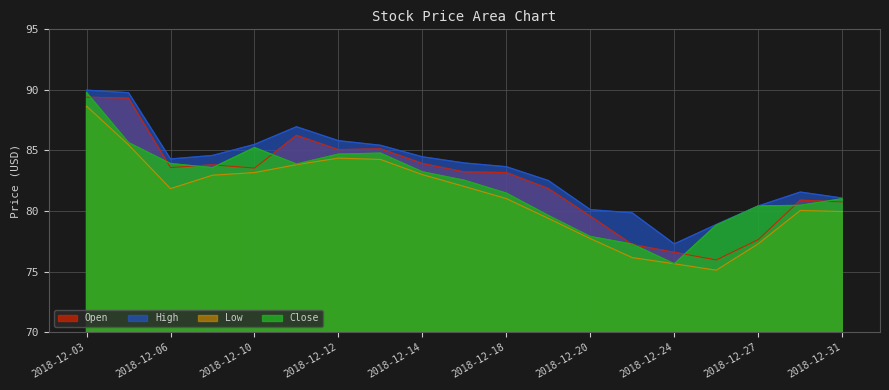

Where is the first local minimum for High?

2018-12-06